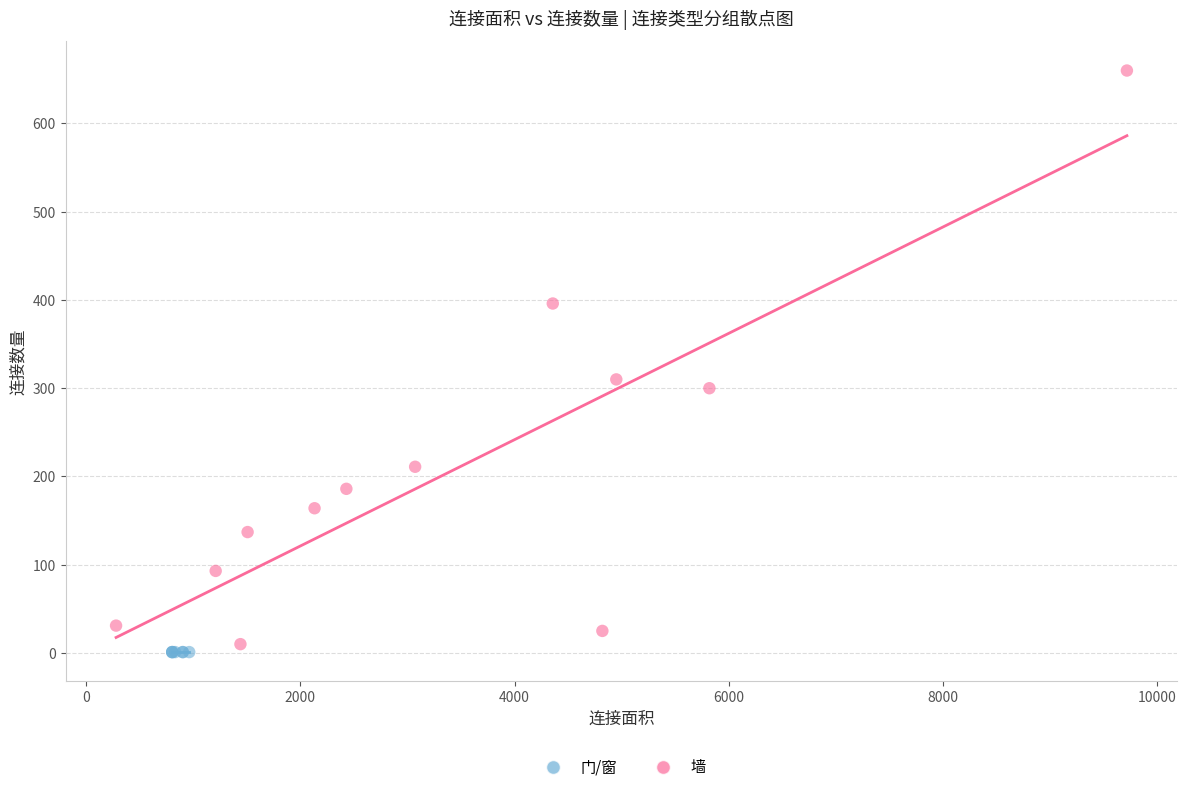

Which series reaches the maximum Y coordinate?

墙